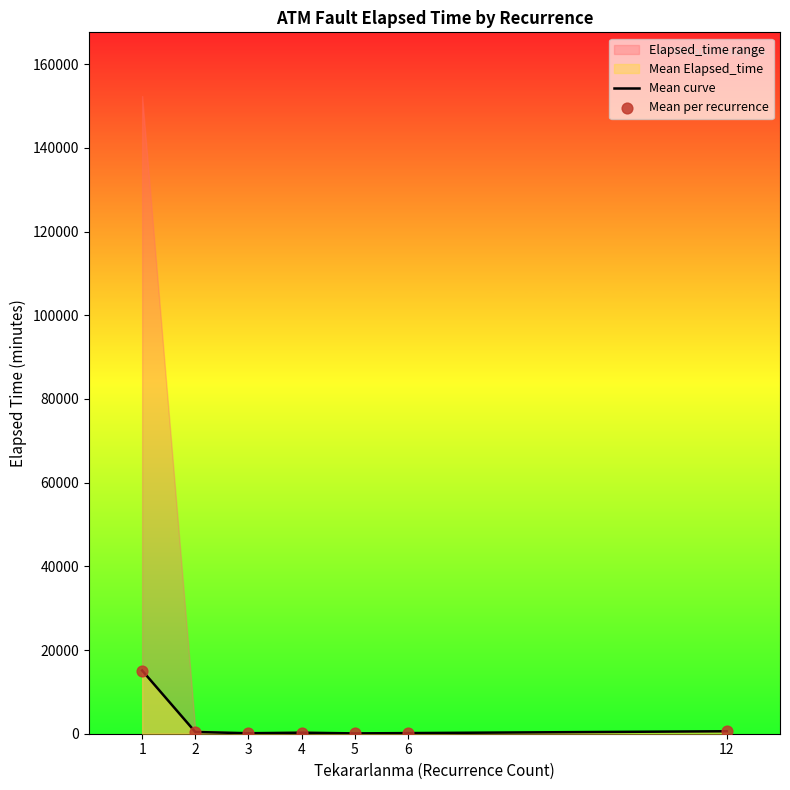

What is the total value across all series at 3?

236.0